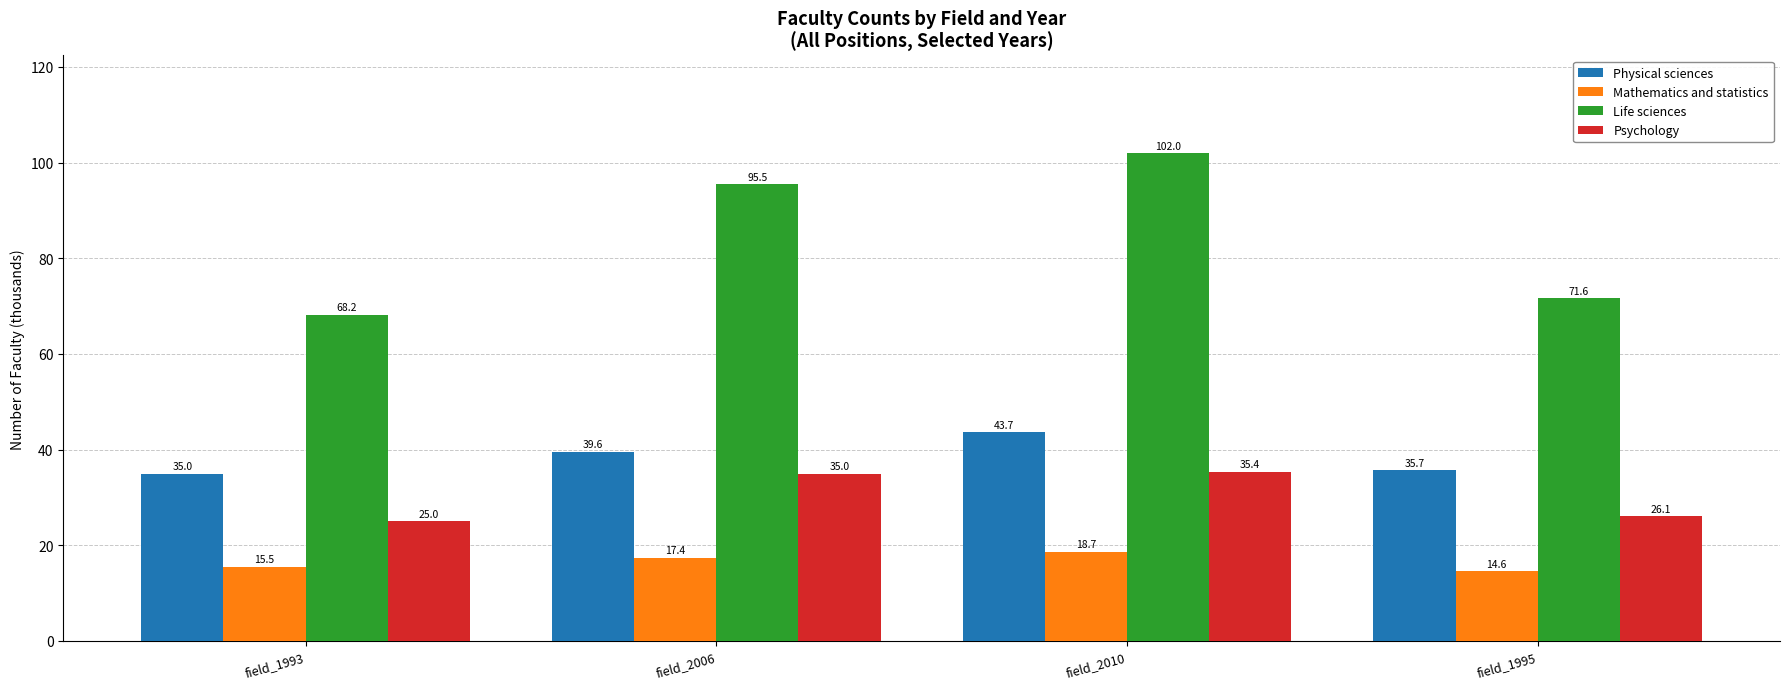

What is the label of the 1st bar from the left?

field_1993